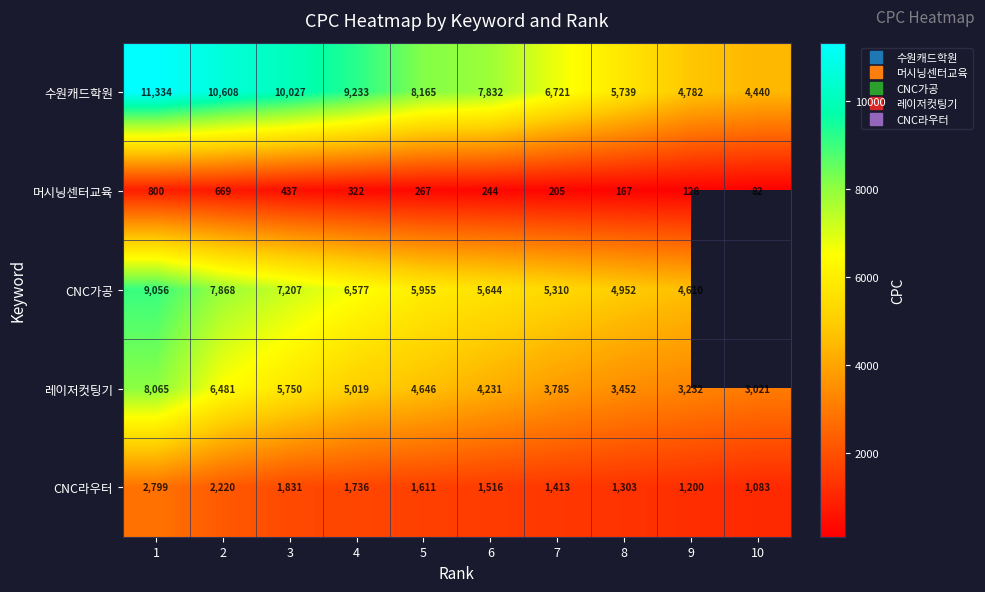

Is the value of CNC라우터 at 2 greater than the value of 머시닝센터교육 at 2?

Yes